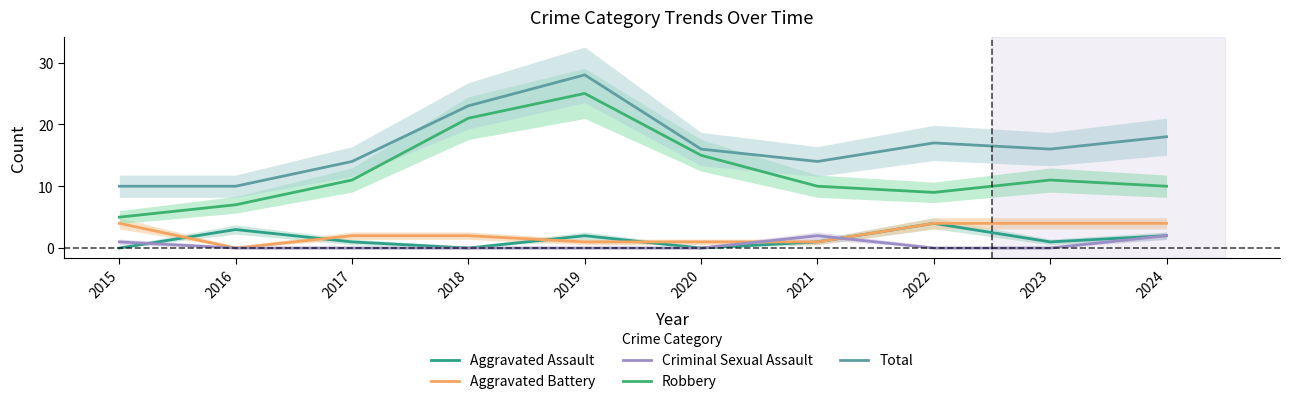

List the series in order of their peak value, highest first.

Total, Robbery, Aggravated Assault, Aggravated Battery, Criminal Sexual Assault